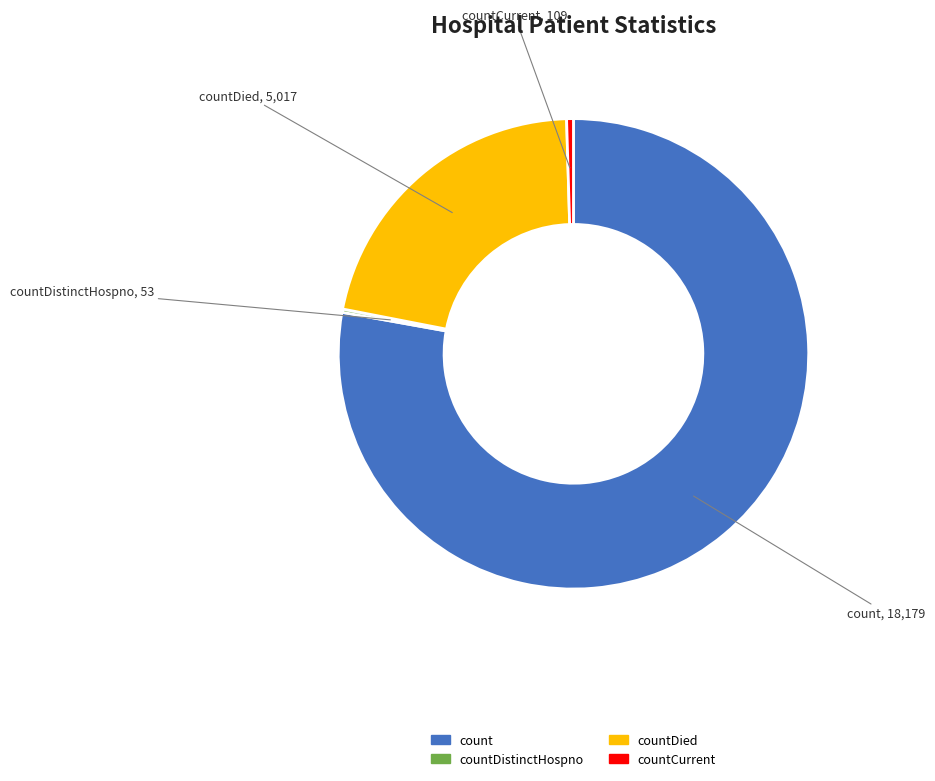

Does any single category account for the majority?

Yes